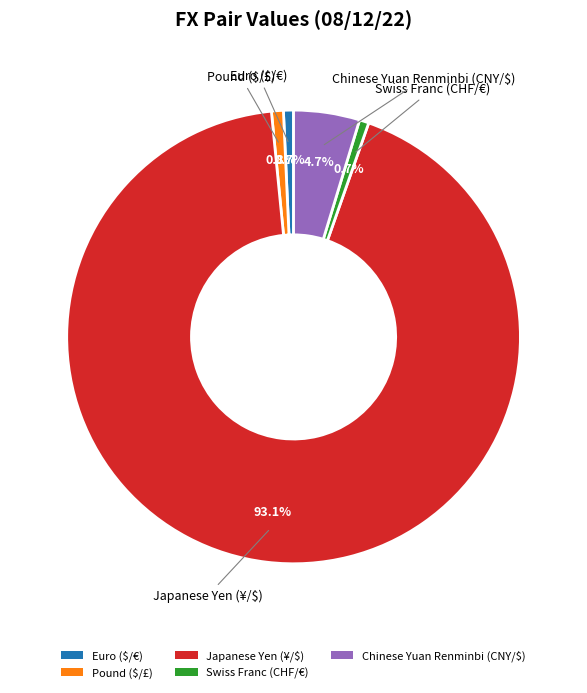

How many segments does this pie chart have?

5